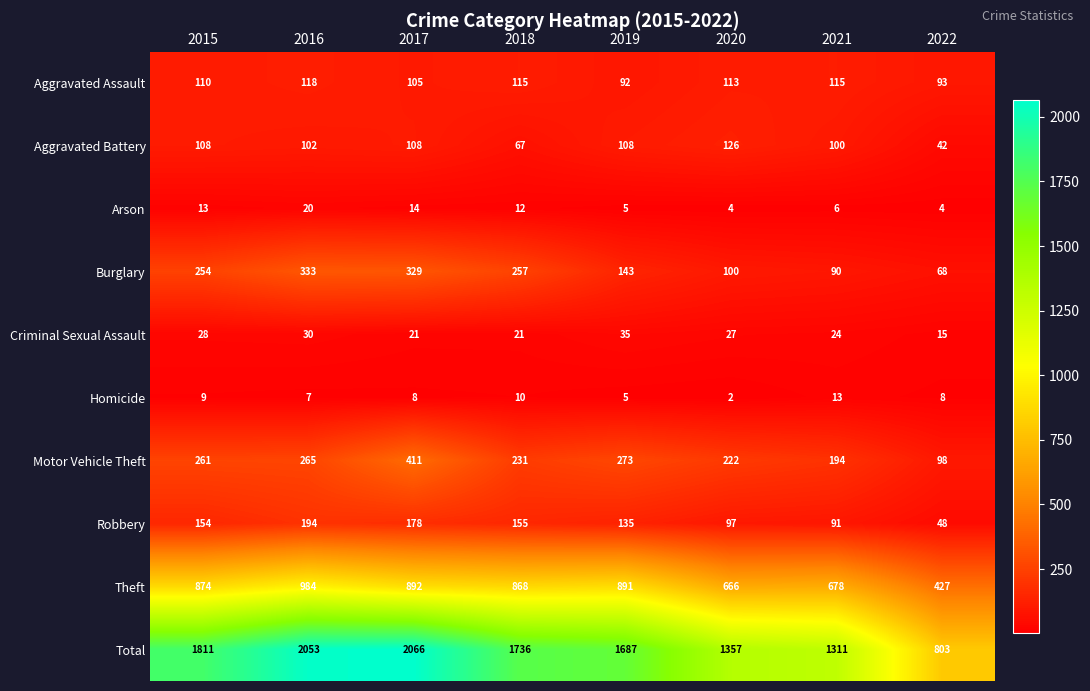

What is the spread (max minus min) of values at 2020?

1355